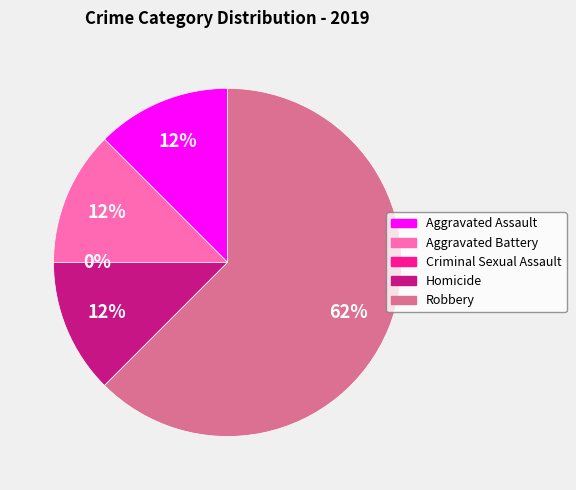

What percentage is NOT represented by Aggravated Assault?

87.5%